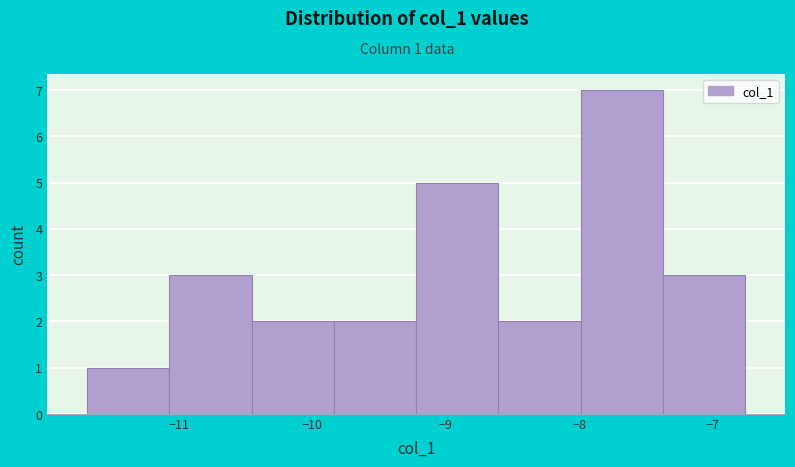

Over which range of the x-axis is the bar tallest?

-8.0 to -7.4